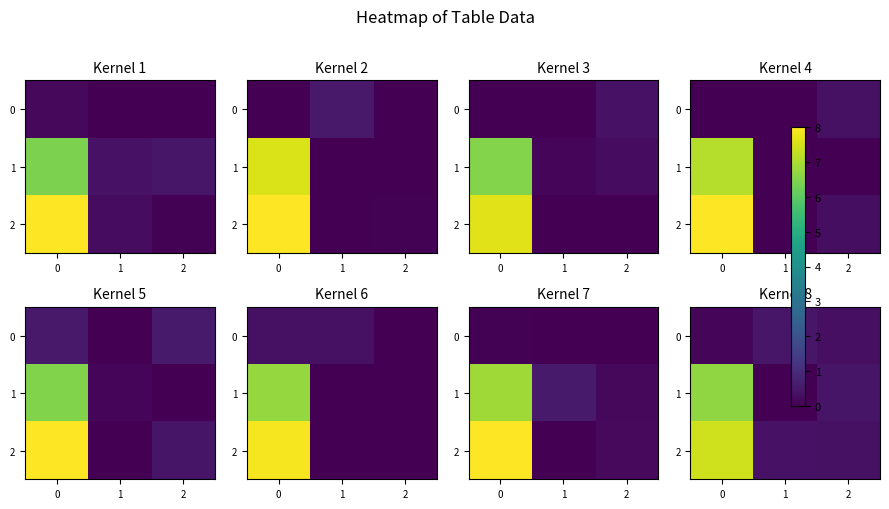

What is the sum of the row_2 values at 0 and 1?

7.8